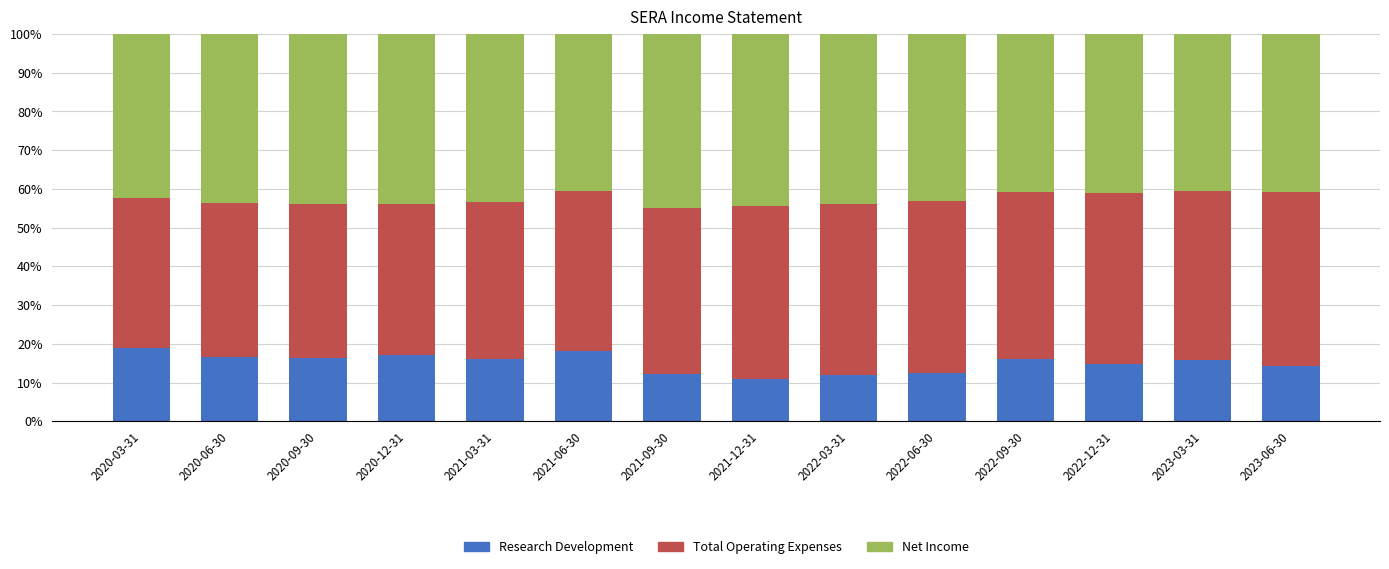

What is the difference between the Research Development values at 2022-03-31 and 2022-12-31?

2.9